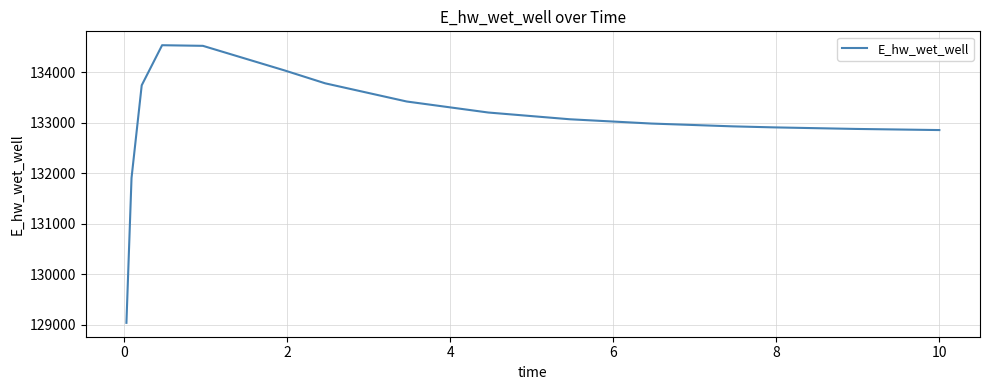

What is the smallest value displayed?

129034.4